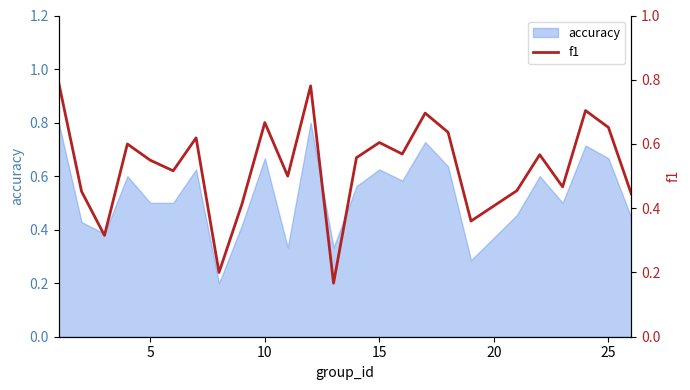

What is the difference between the second highest and second lowest values?

0.6